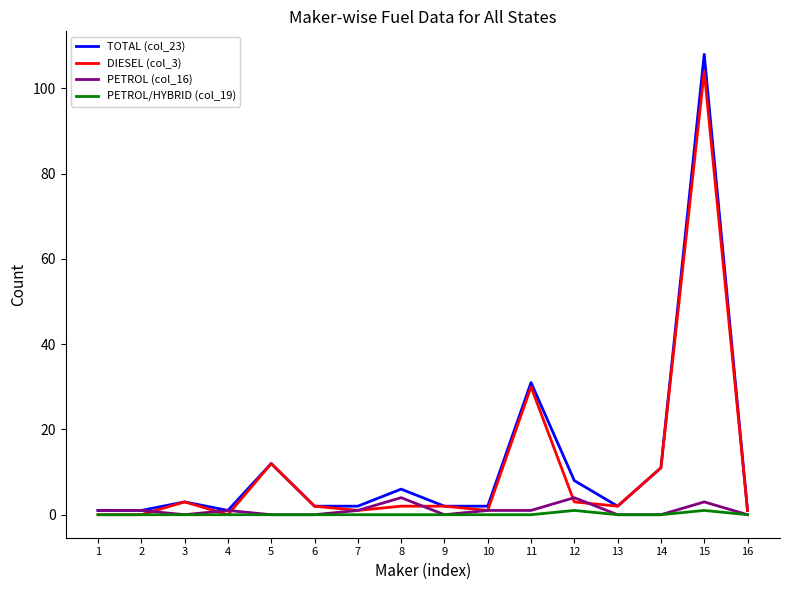

True or false: PETROL/HYBRID (col_19) has a value of 0 at 8.

True